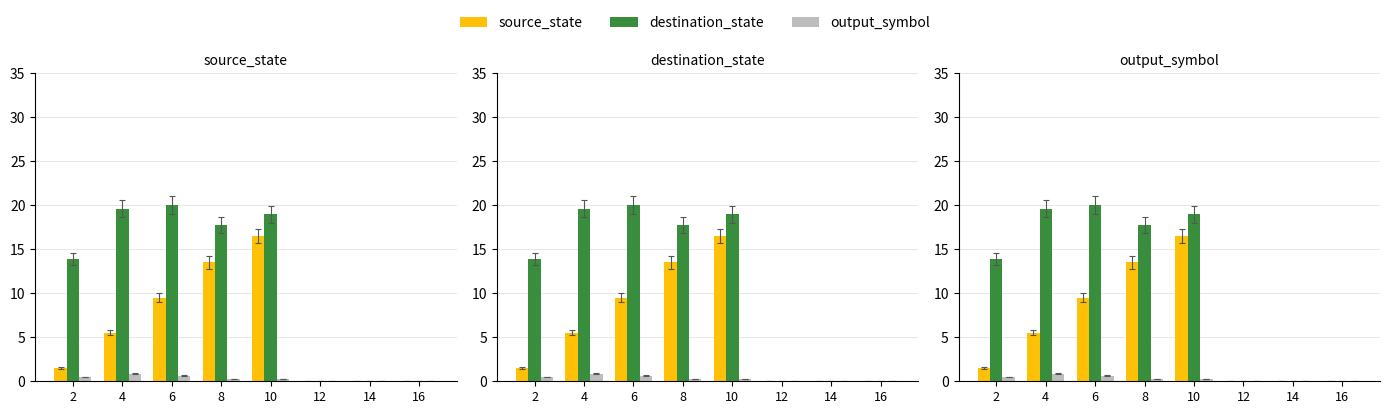

Rank the categories by destination_state value from lowest to highest.

12, 14, 16, 2, 8, 10, 4, 6